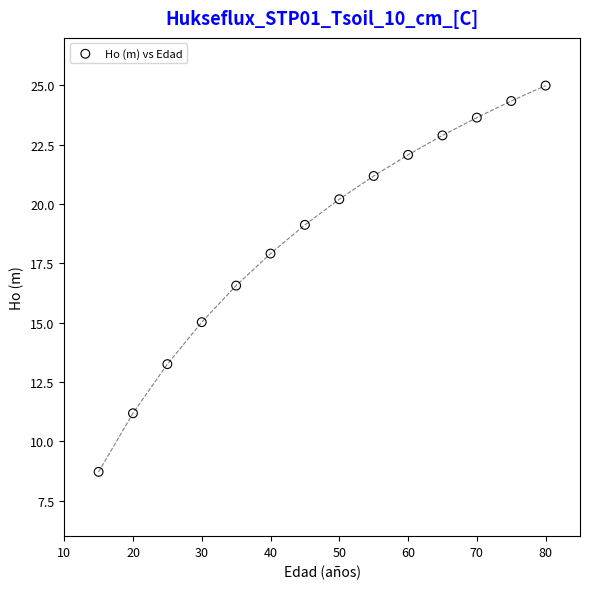

What is the range of X values (max minus min)?

65.0